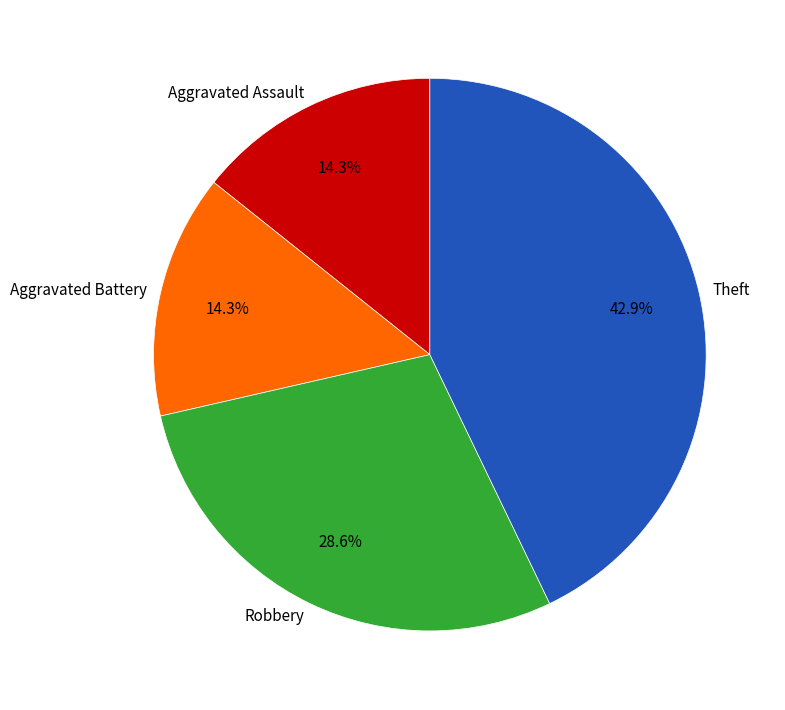

Combined, what portion of the pie is Theft and Aggravated Assault?

57.1%